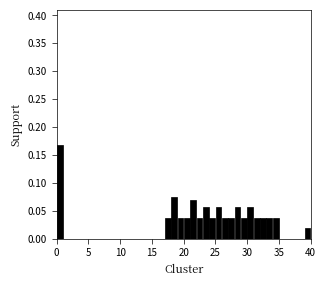

Read against the x-axis, roughly where is the centre of the tallest bar?

0.5